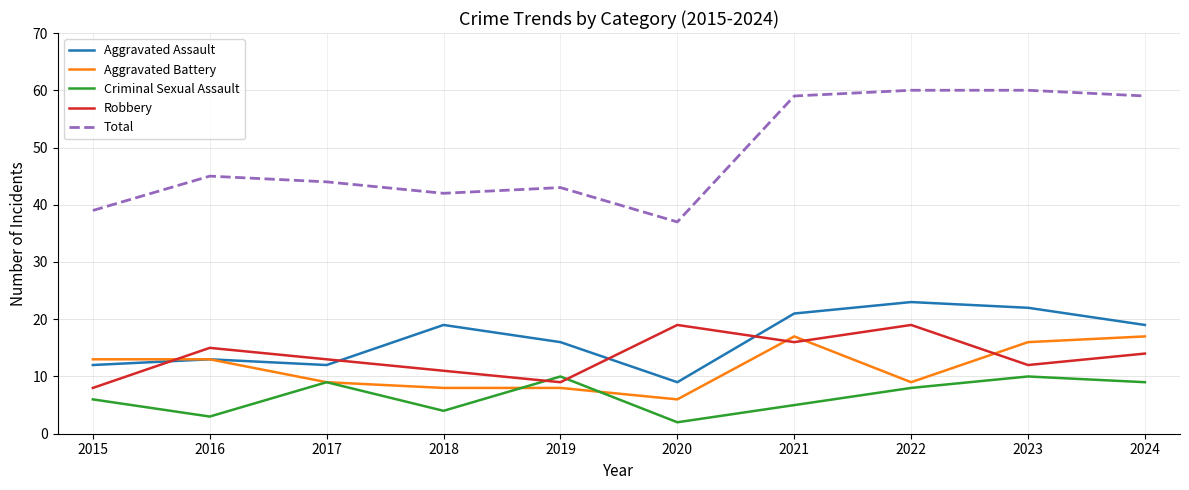

True or false: Robbery has a value of 9 at 2021.

False